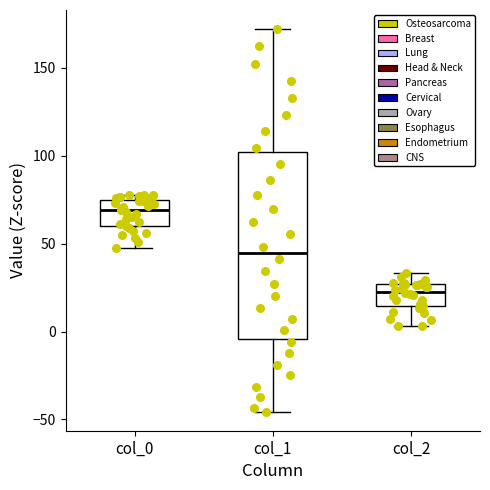

Where is the upper edge of the box for col_2 on the y-axis? The values are not printed on the chart, so give them approximately, as read against the axis.

25